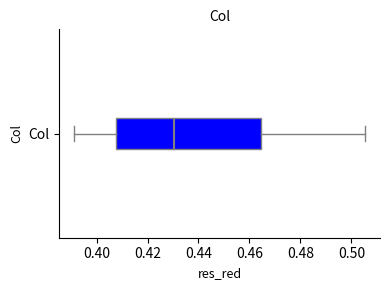

Transcribe this box plot: give where the median line is, the range the box spans, and where the two whiskers end, as read against the x-axis. The values are not printed on the chart, so give them approximately, as read against the axis.

median 0.430, box 0.408 to 0.464, whiskers 0.392 to 0.506